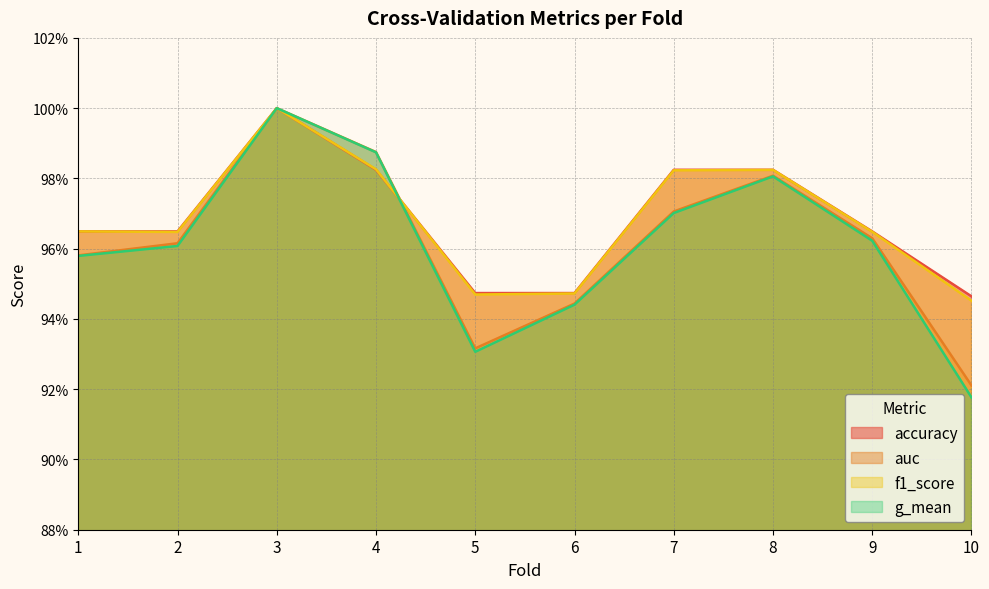

Which series ends up on top after the final intersection of f1_score and auc?

f1_score